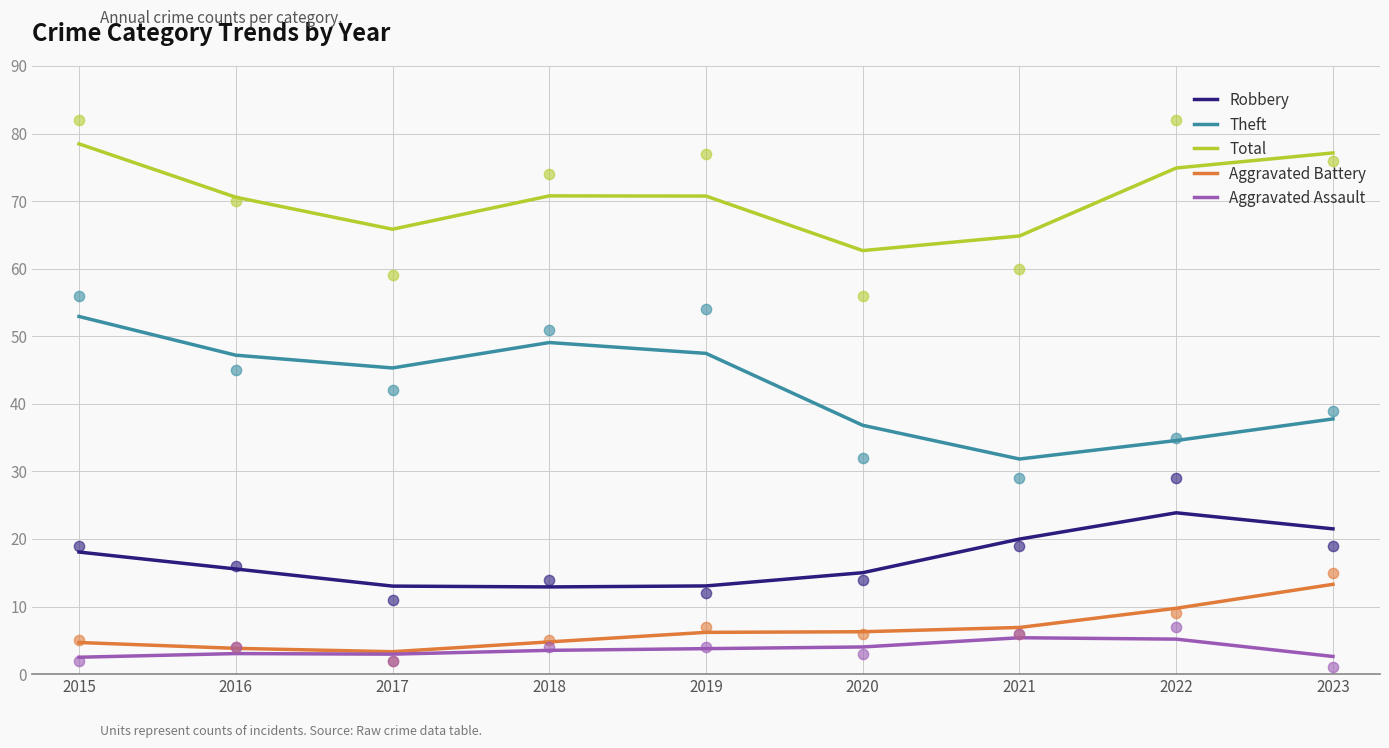

Which series has the widest spread of Y values?

Theft